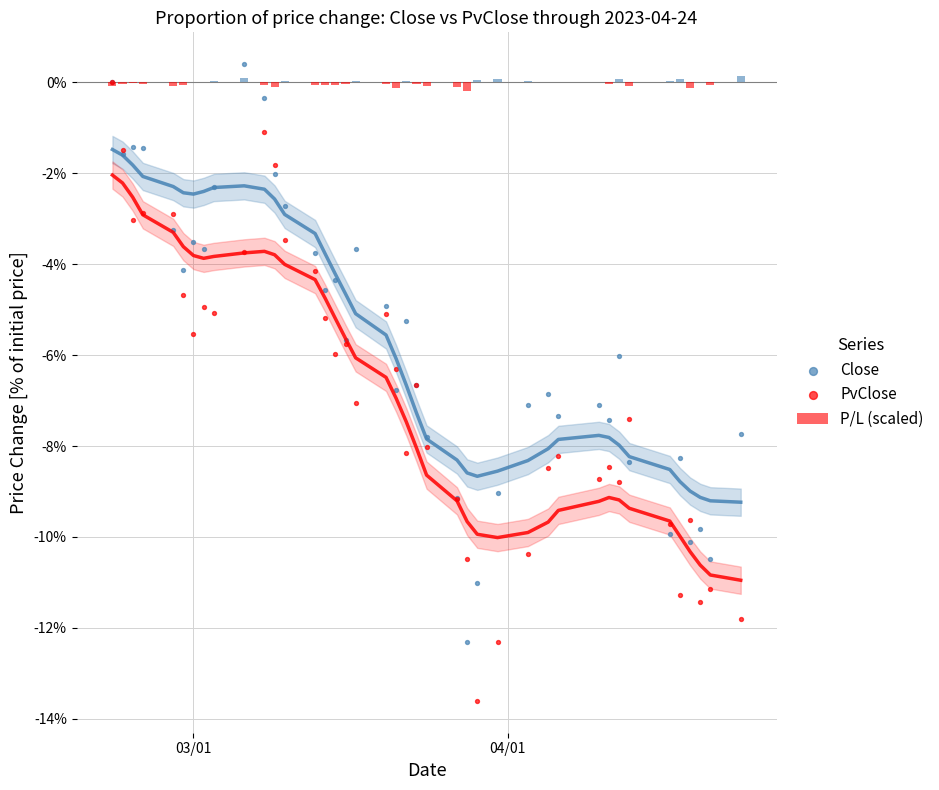

What are all the series names shown in the legend?

P/L (scaled), Close, PvClose